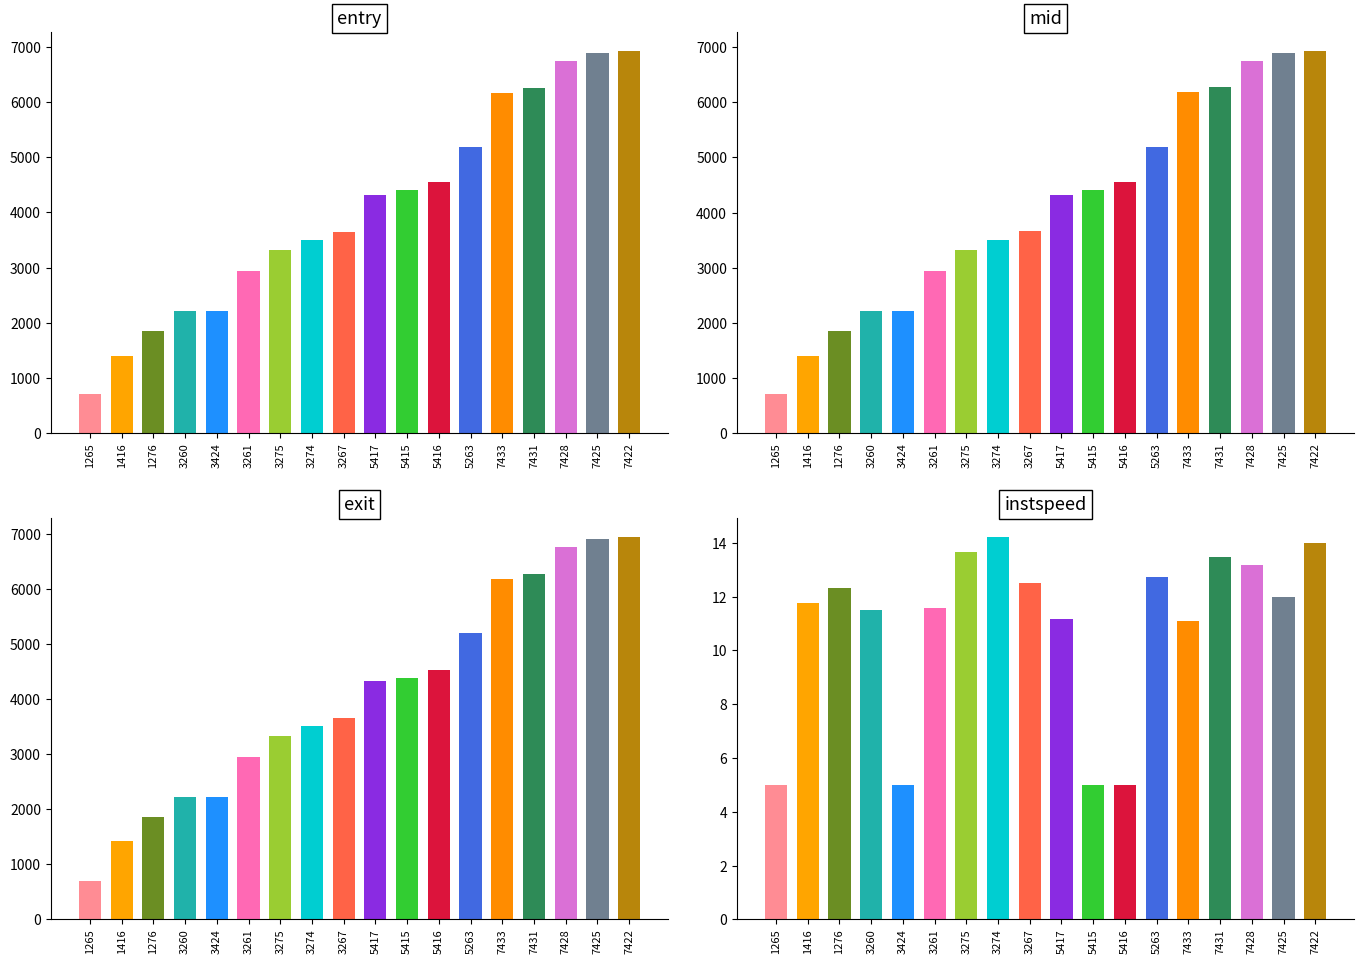

Rank the series at 1276 from lowest to highest value.

instspeed, entry, mid, exit